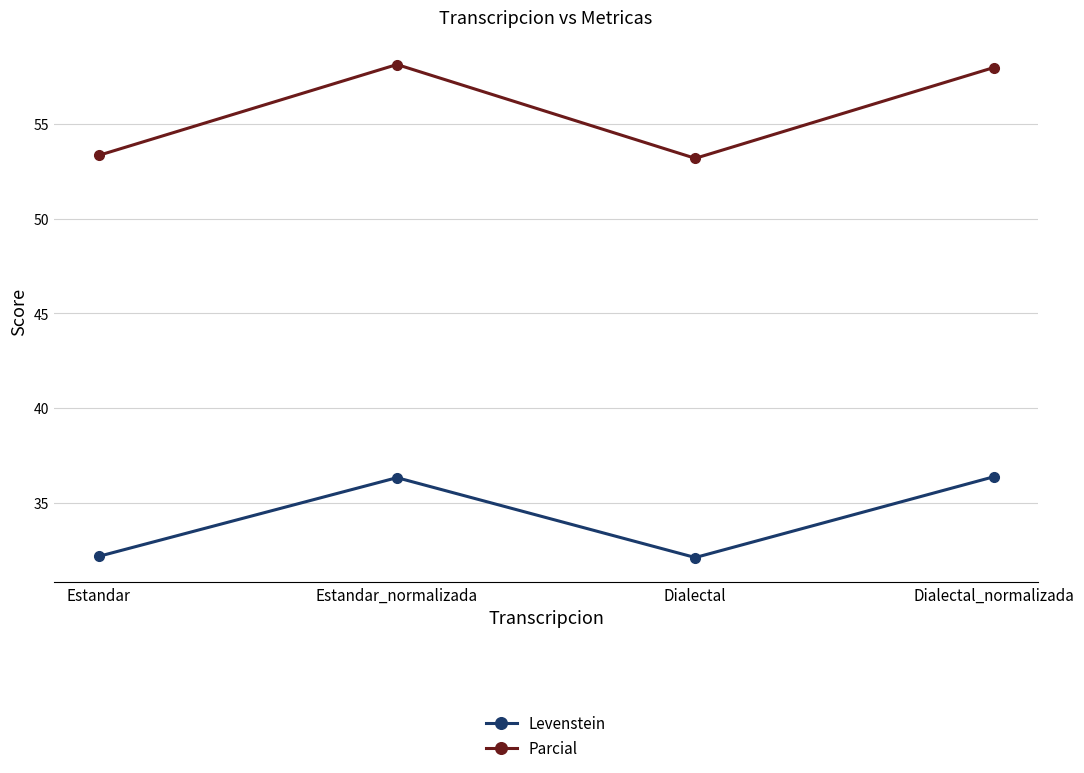

Which series has the widest spread of values?

Parcial